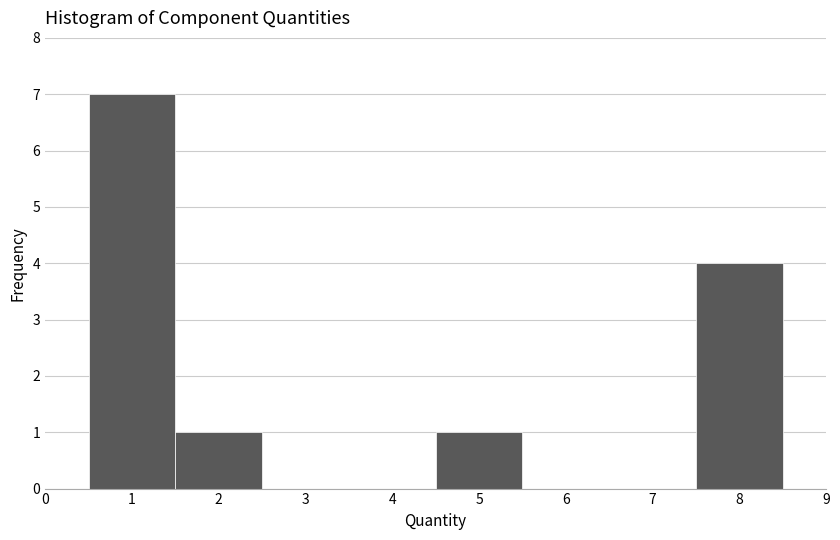

How tall is the bar that spans 1.5 to 2.5 on the x-axis? The values are not printed on the chart, so give them approximately, as read against the axis.

1